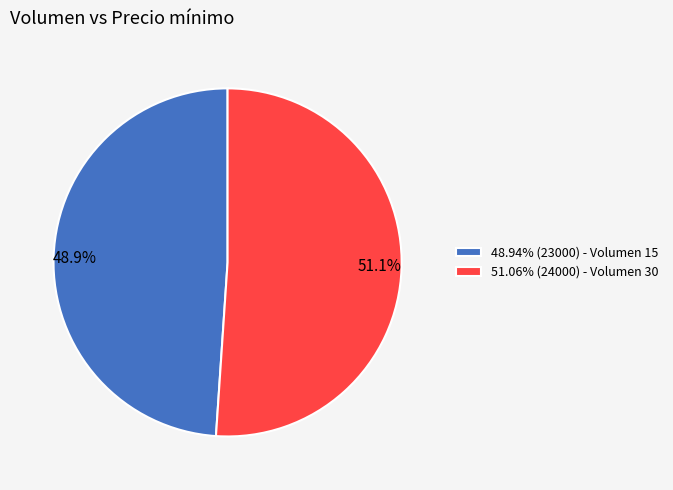

Is the sum of 51.06% (24000) - Volumen 30 and 48.94% (23000) - Volumen 15 greater than half?

Yes